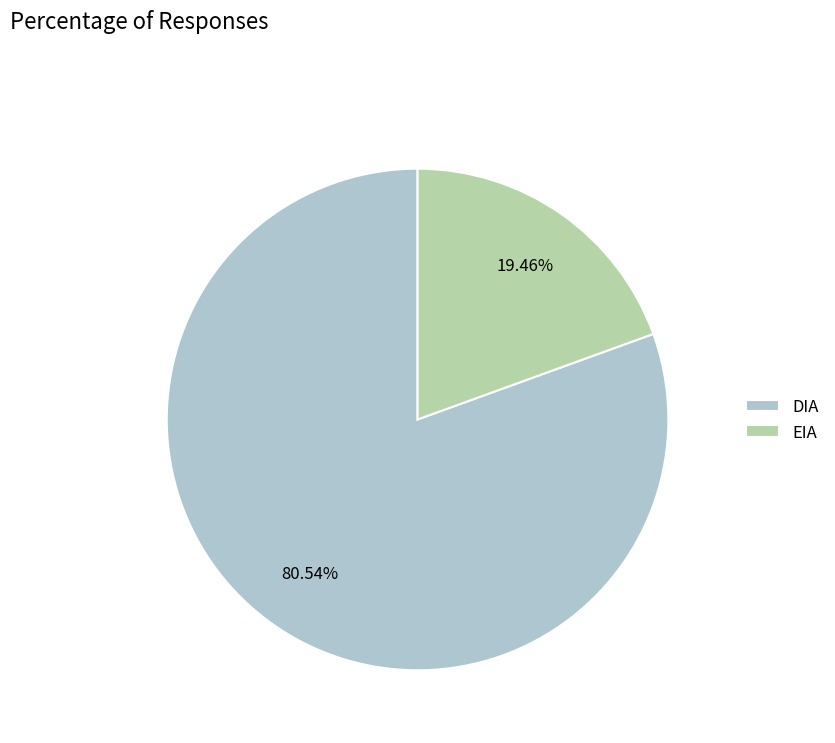

Which category has the smallest portion of the pie?

EIA